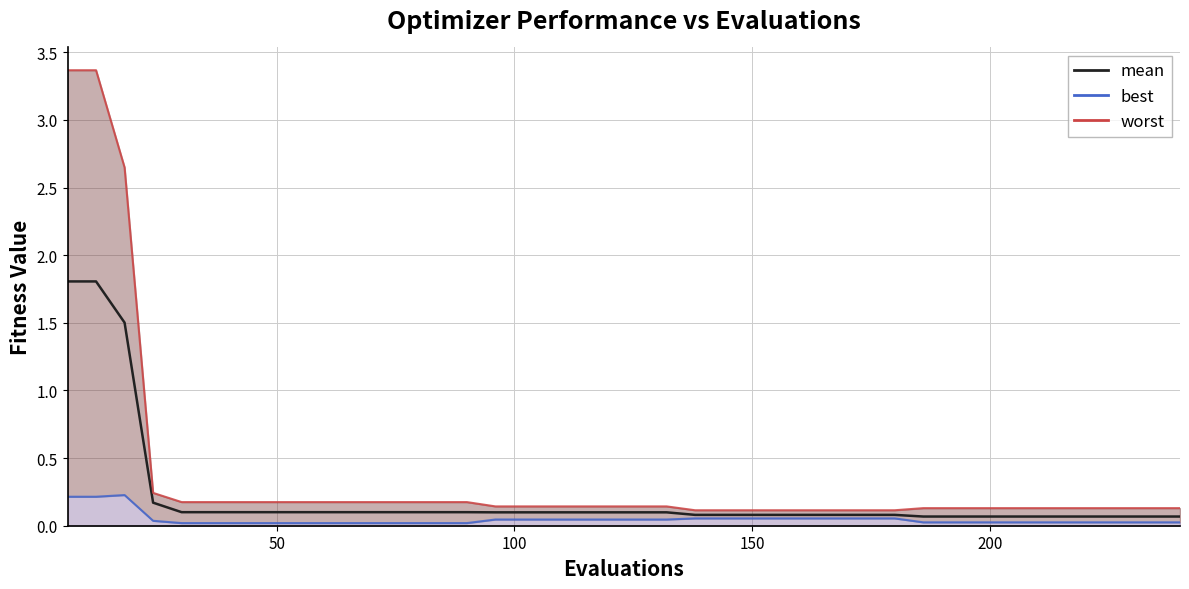

Reading left to right, what are all the values shown in this chart?

1.8	1.8	1.5	0.2	0.1	0.1	0.1	0.1	0.1	0.1	0.1	0.1	0.1	0.1	0.1	0.1	0.1	0.1	0.1	0.1	0.1	0.1	0.1	0.1	0.1	0.1	0.1	0.1	0.1	0.1	0.1	0.1	0.1	0.1	0.1	0.1	0.1	0.1	0.1	0.1